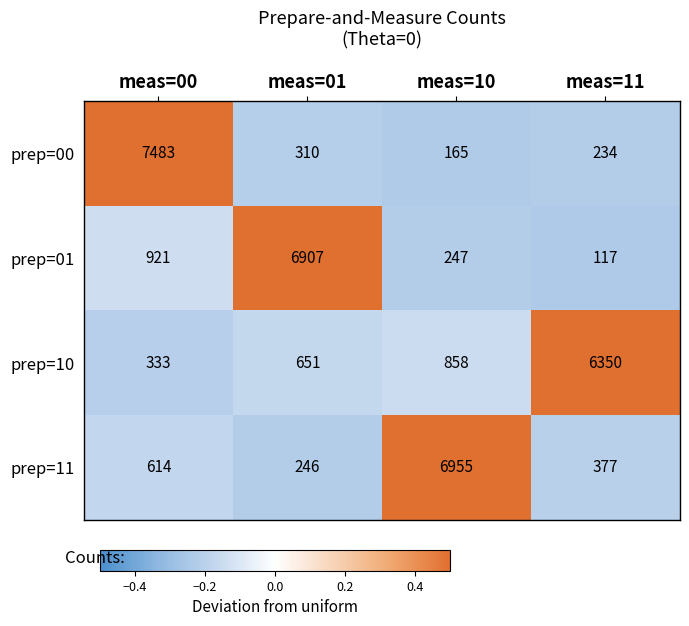

Count the number of data series in this chart.

4